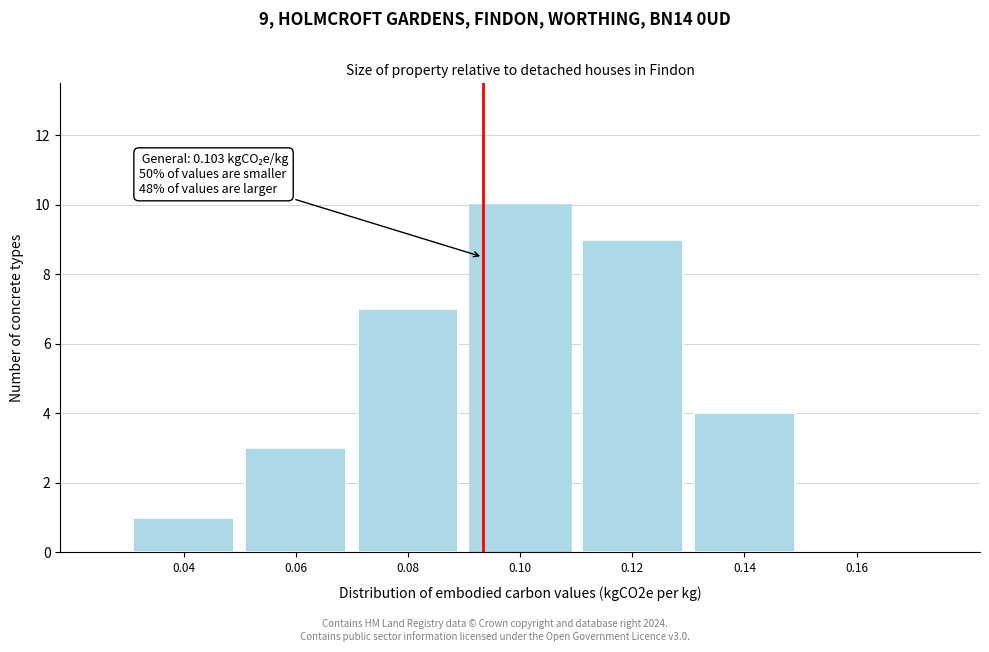

Reading left to right, list all the values displayed in this chart.

0.04=1	0.06=3	0.08=7	0.10=10	0.12=9	0.14=4	0.16=0